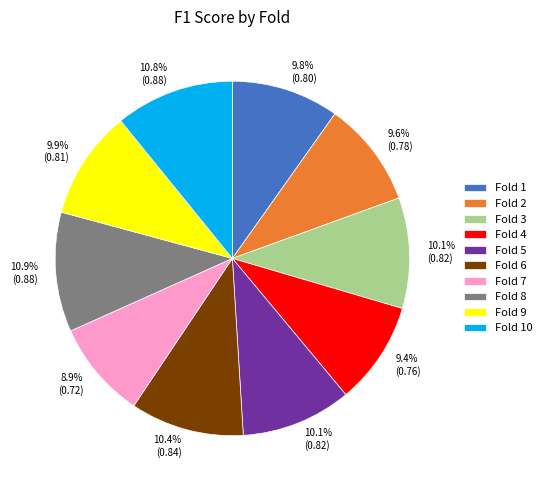

Is there any slice that represents more than half of the pie?

No